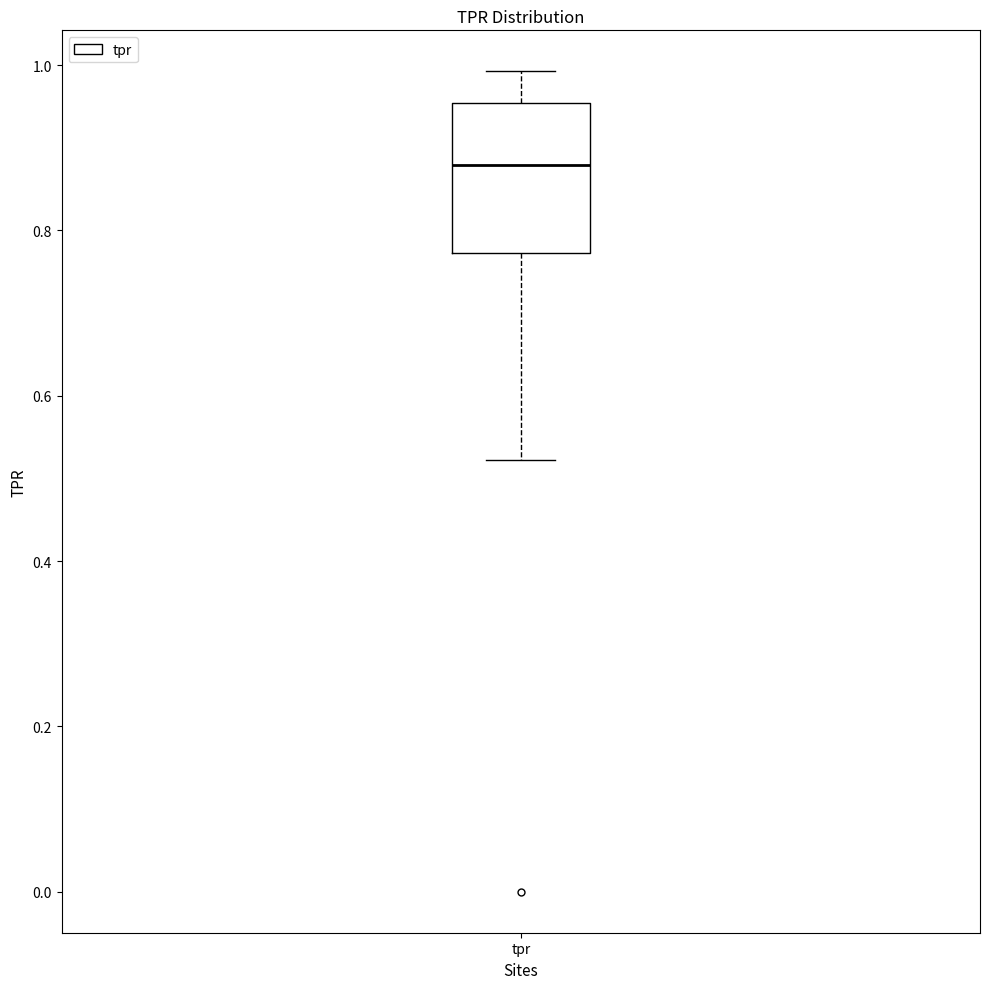

Where does the upper whisker of the box for tpr end on the y-axis? The values are not printed on the chart, so give them approximately, as read against the axis.

1.00